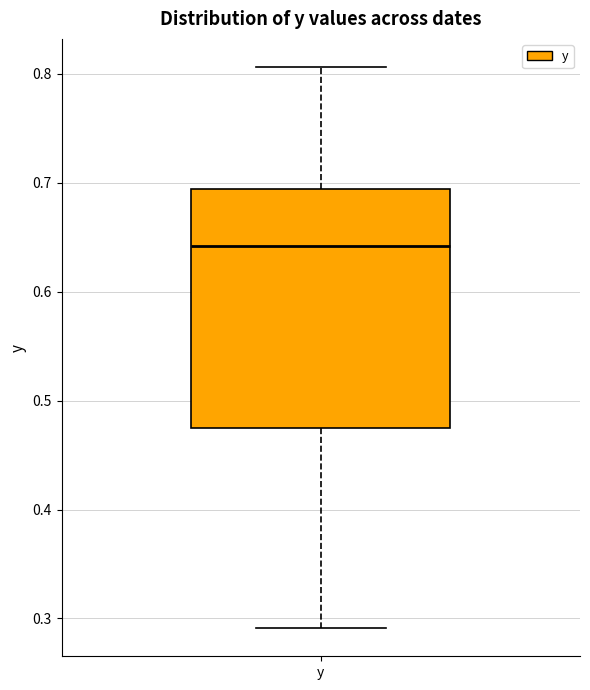

Transcribe this box plot: give where the median line is, the range the box spans, and where the two whiskers end, as read against the y-axis. The values are not printed on the chart, so give them approximately, as read against the axis.

median 0.64, box 0.47 to 0.69, whiskers 0.29 to 0.81